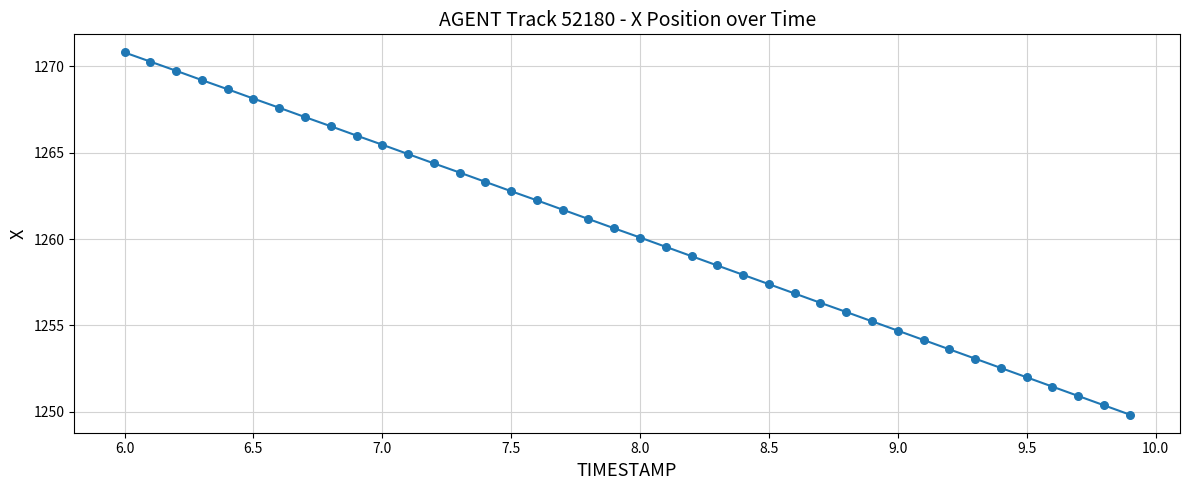

What is the smallest value displayed?

1249.8